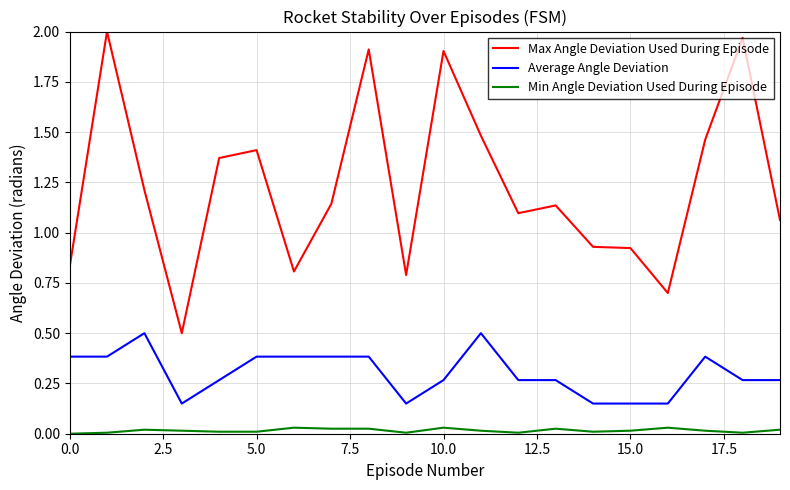

Rank the series by their maximum value, from lowest to highest.

Min Angle Deviation Used During Episode, Average Angle Deviation, Max Angle Deviation Used During Episode